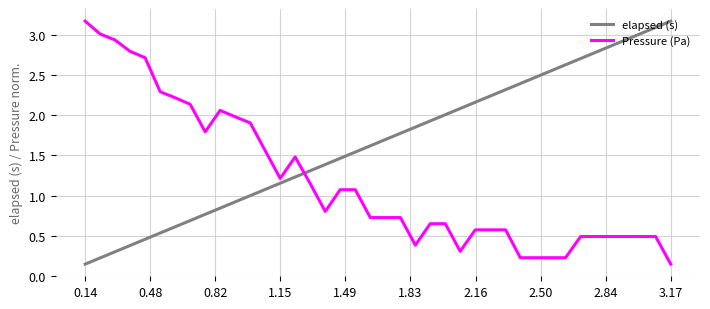

True or false: Pressure (Pa) and elapsed (s) cross at least once.

True